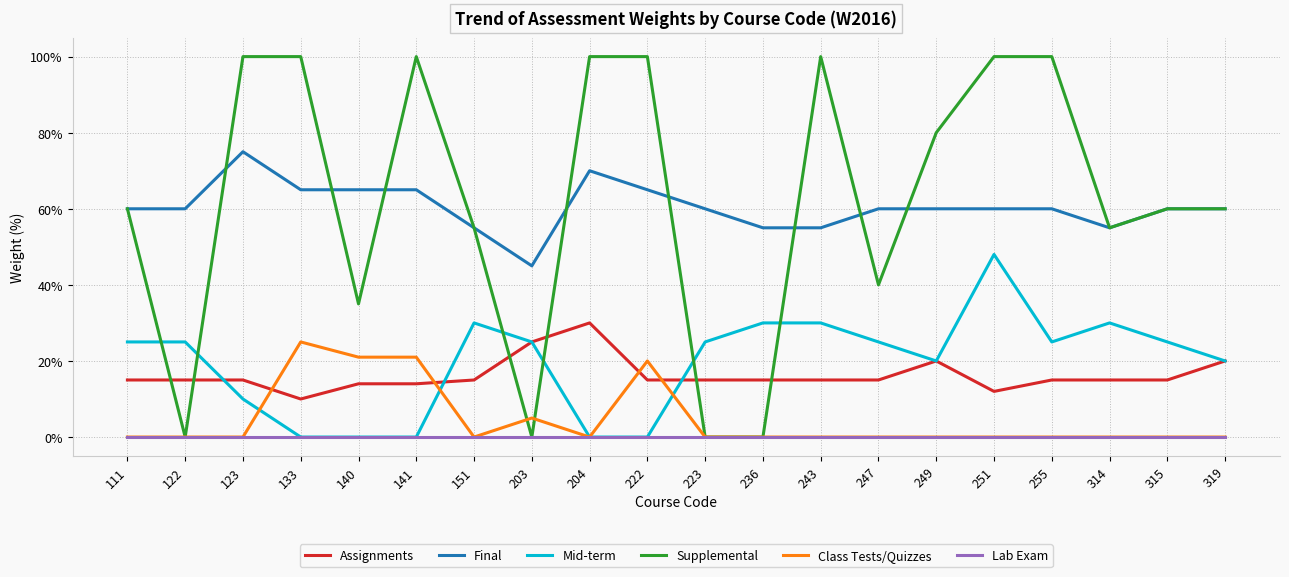

Is the value of Final at 111 greater than the value of Mid-term at 314?

Yes